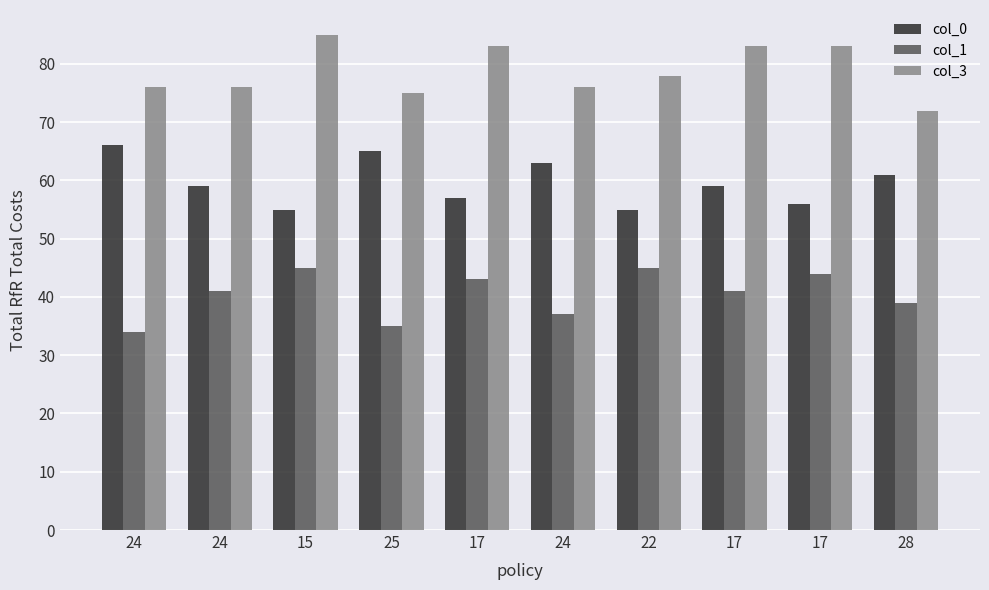

How many bars are there in each group?

3